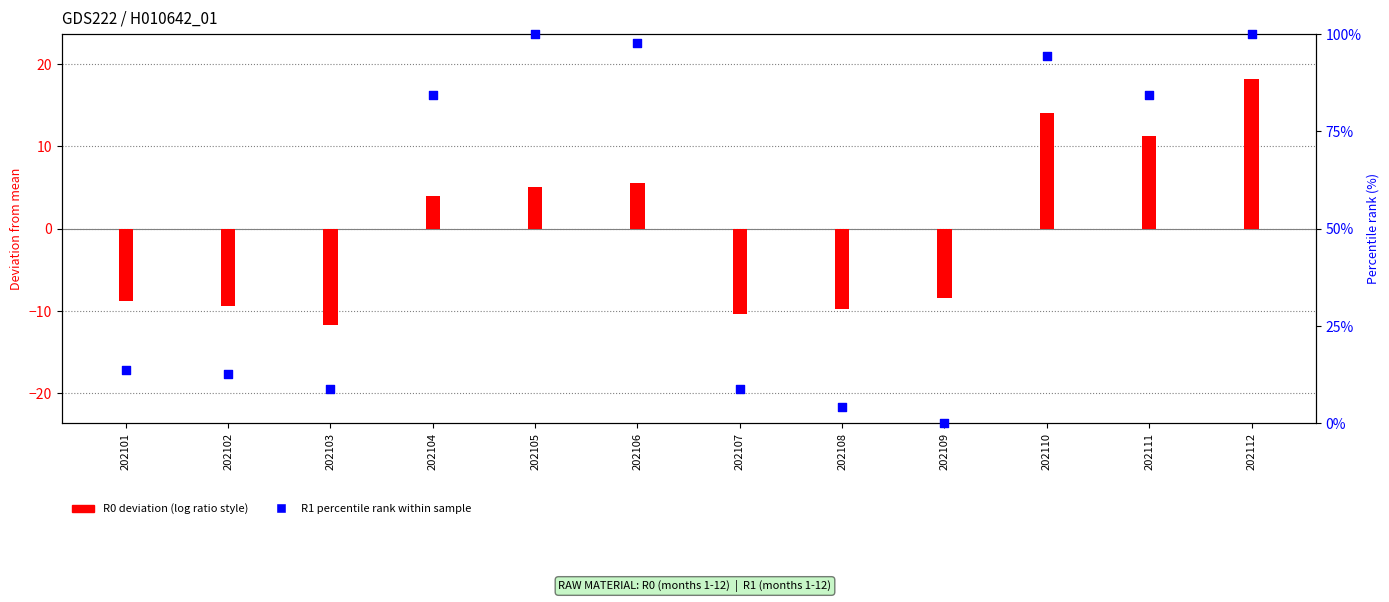

Which series reaches the maximum Y coordinate?

R1 percentile rank